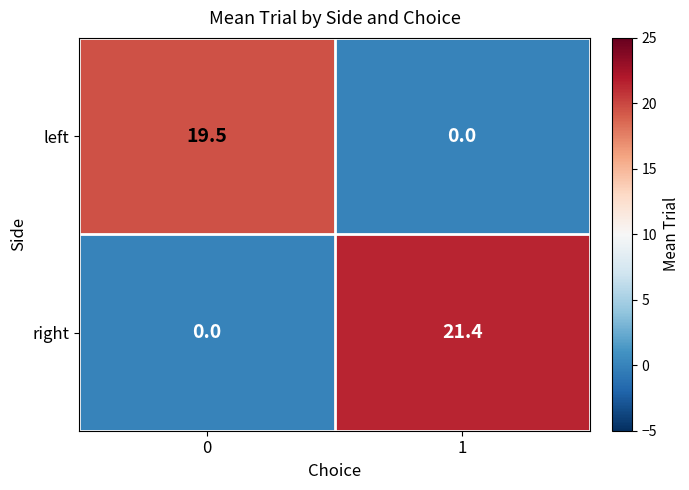

What is the difference between the left values at 0 and 1?

19.5